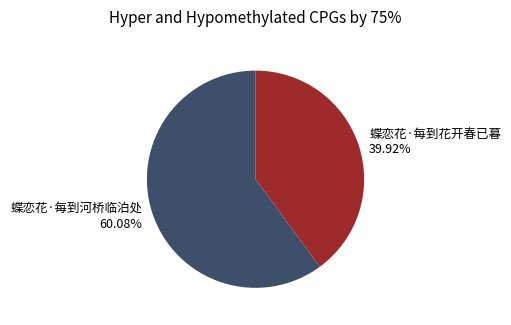

What is the largest slice in the pie chart?

蝶恋花·每到河桥临泊处